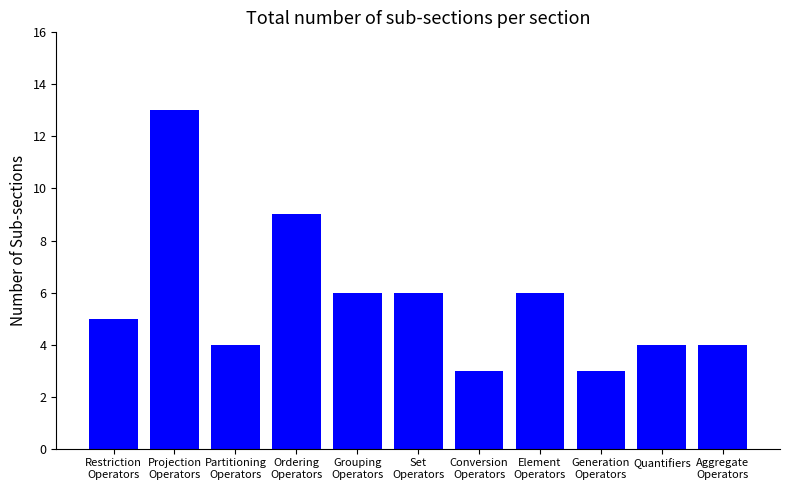

Which has a higher value, Projection
Operators or Set
Operators?

Projection
Operators